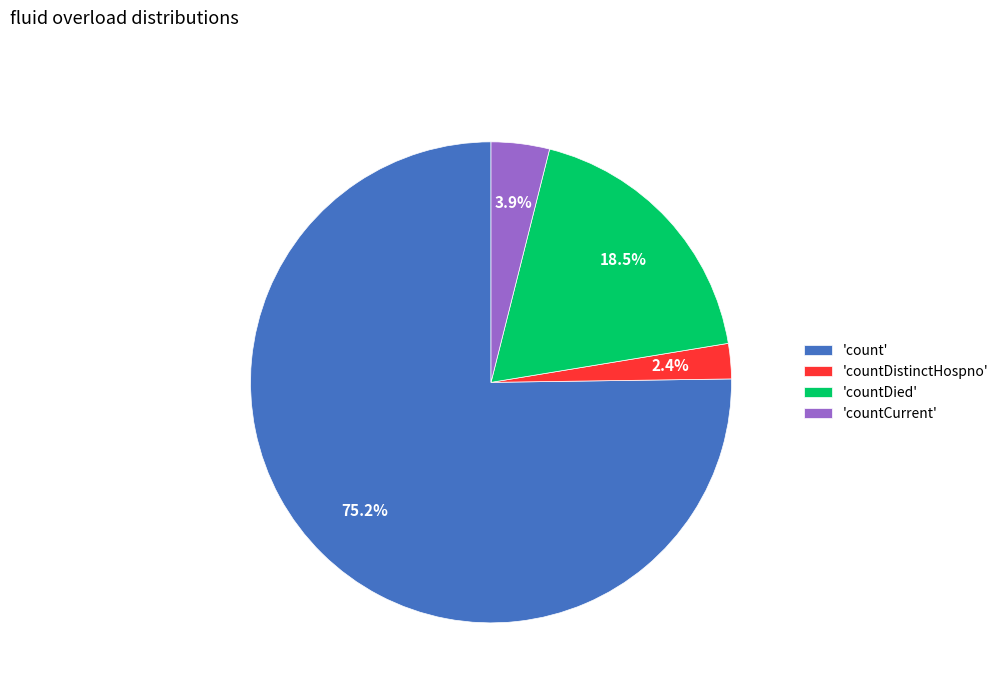

Between 'countDied' and 'count', which is larger?

'count'